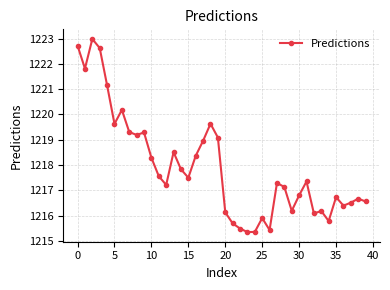

What is the difference between the maximum and minimum values?

7.6